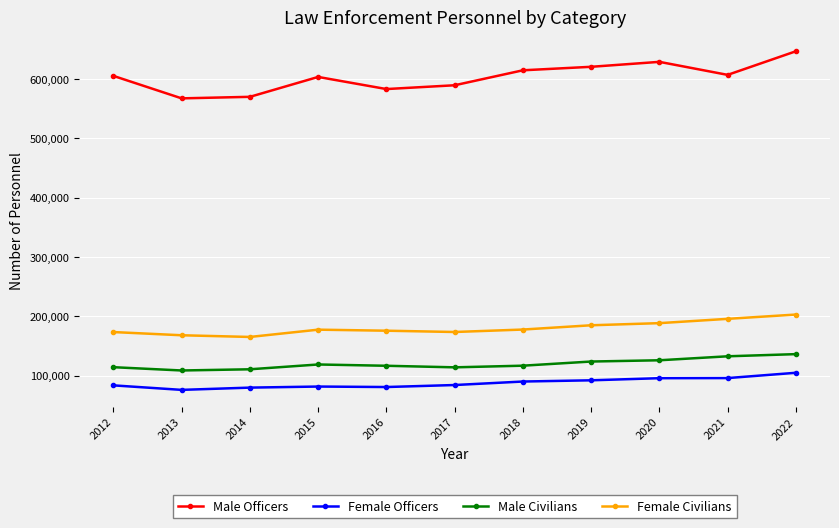

Between 2017 and 2018, which series saw the biggest shift?

Male Officers